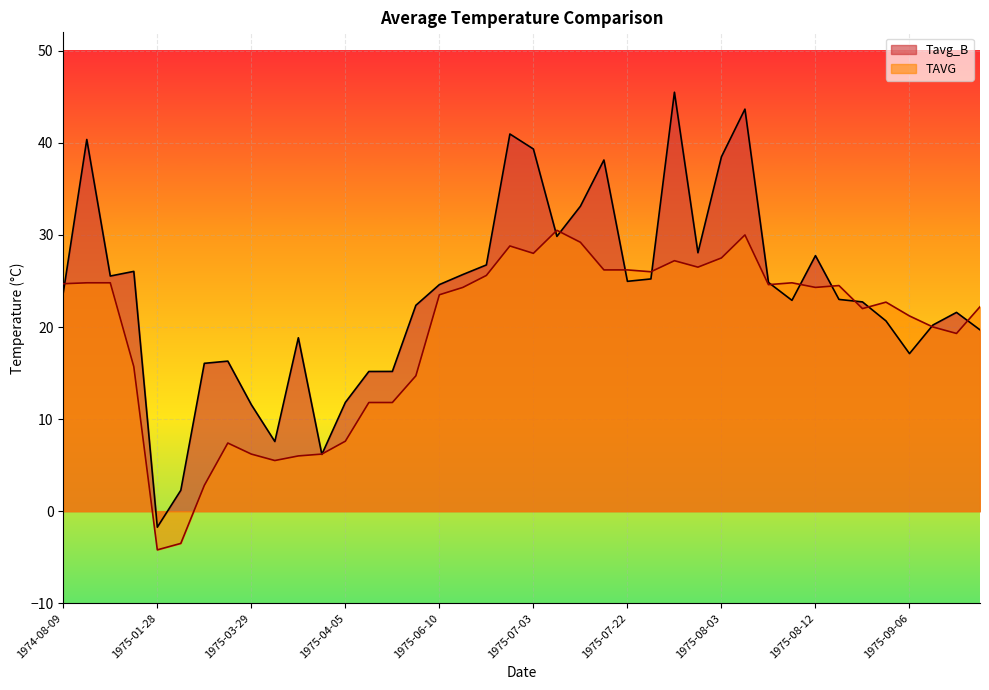

How many values in TAVG are above zero?

38